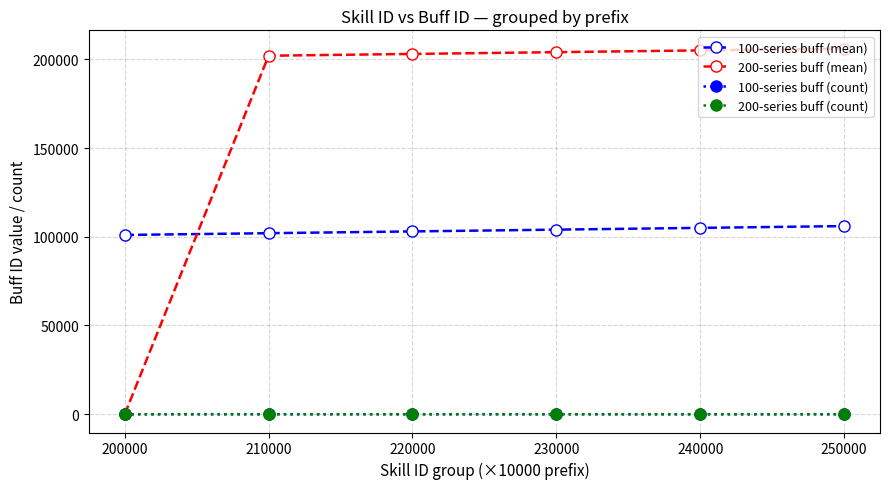

True or false: 200-series buff (mean) has a value of 203001.6 at 220000.

True